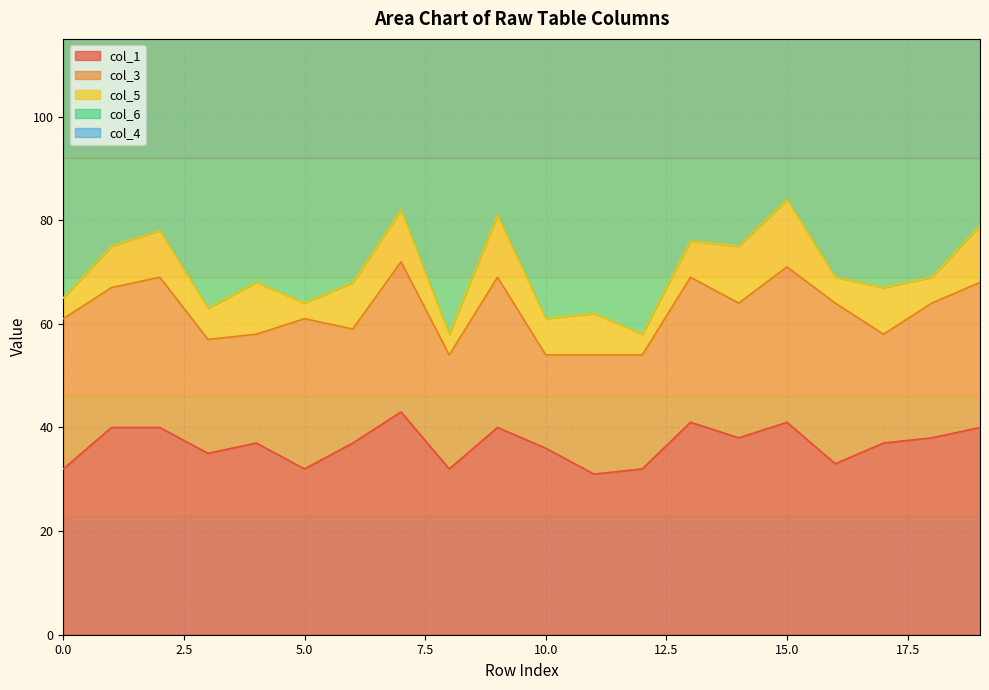

What is the total value across all series at 13?

176